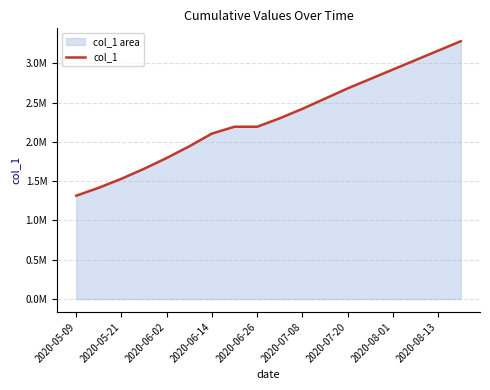

The value at 2020-07-08 is 3309730.3. True or false?

False